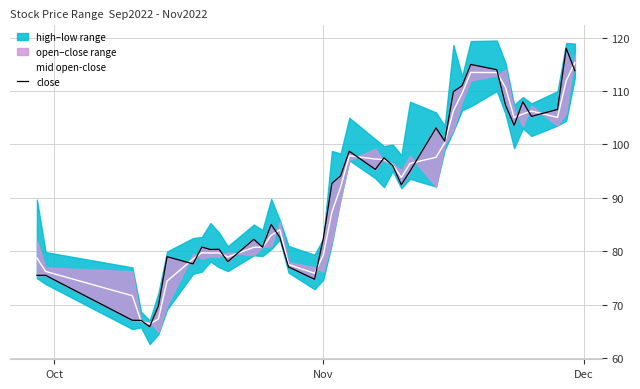

What is the highest value of the mid open-close series?

115.3